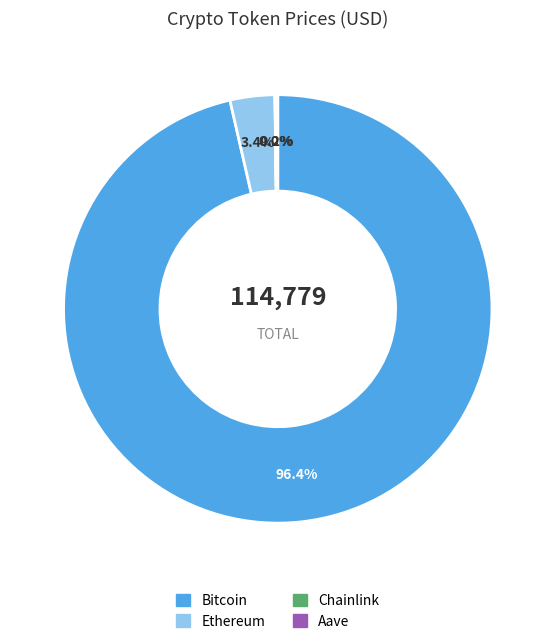

What percentage is the Bitcoin slice, to the nearest percent?

96%